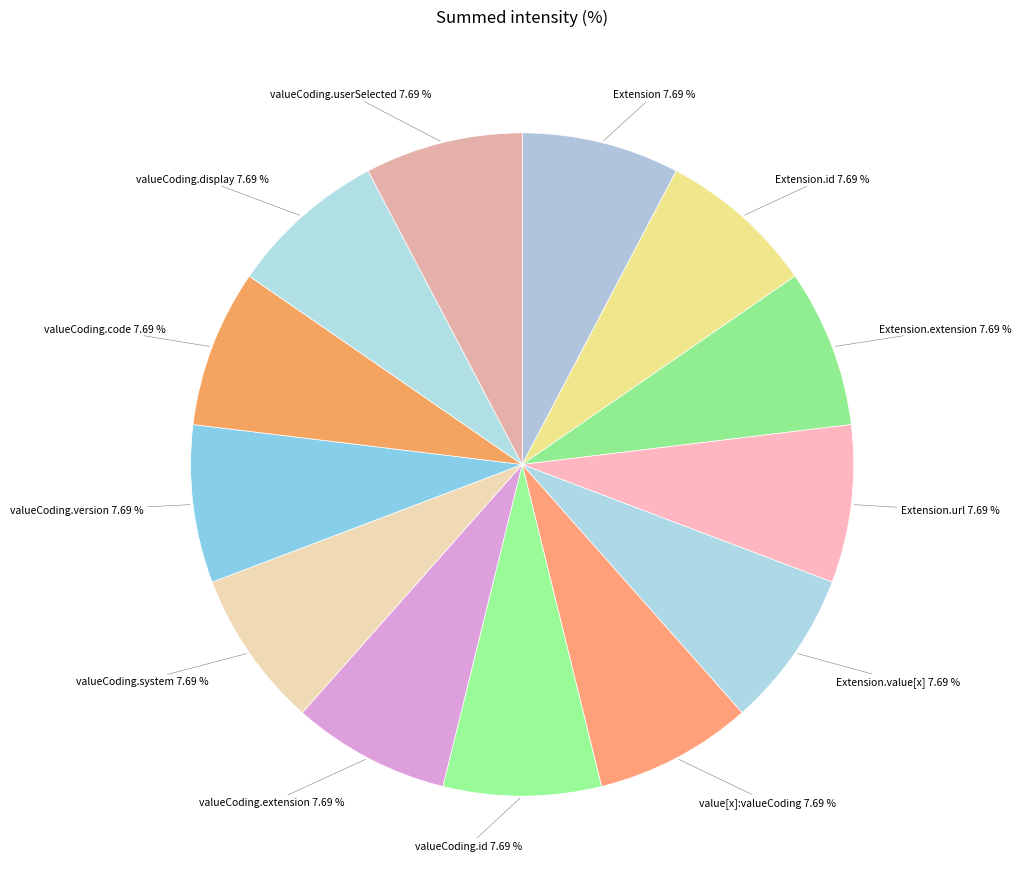

How many slices are in this pie chart?

13